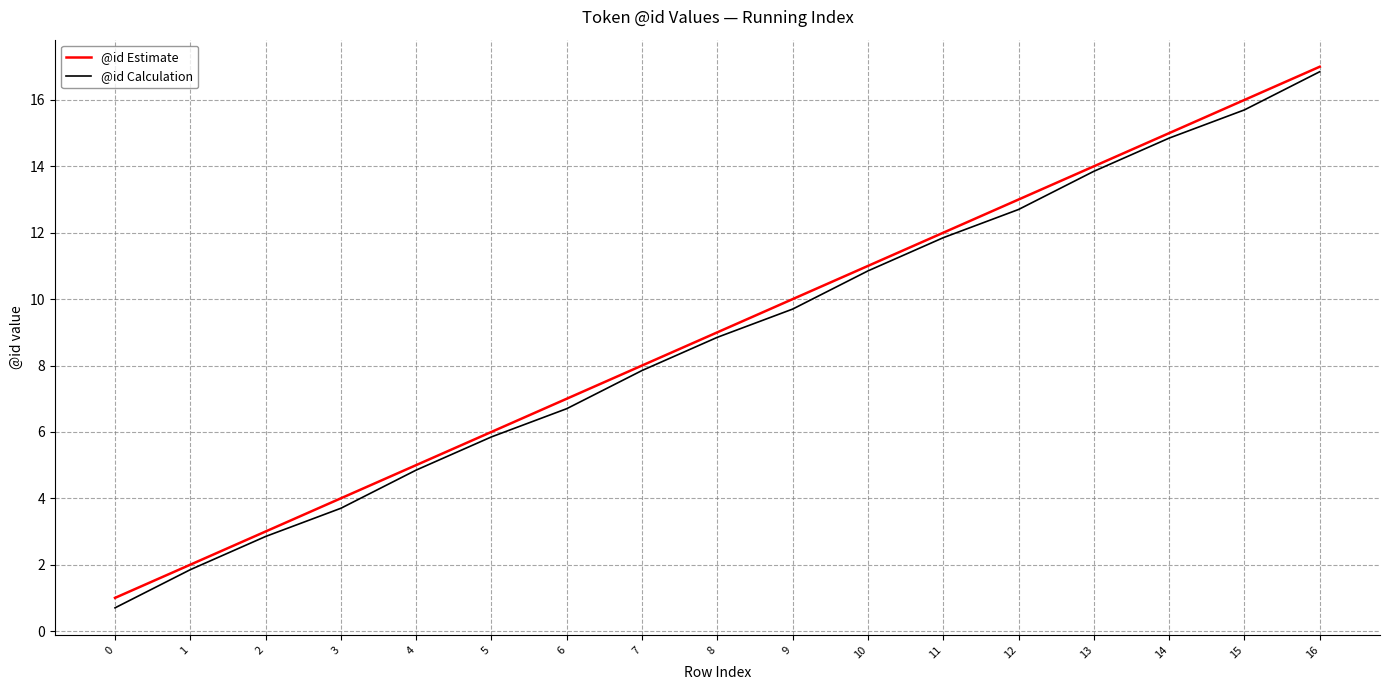

What is the total value across all series at 0?

1.7